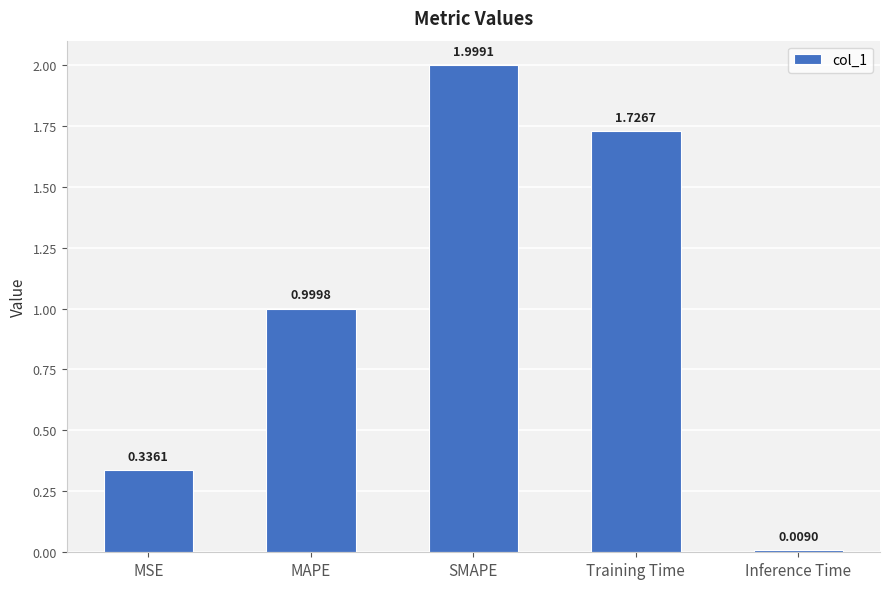

At which category does the chart reach its peak across all series?

SMAPE